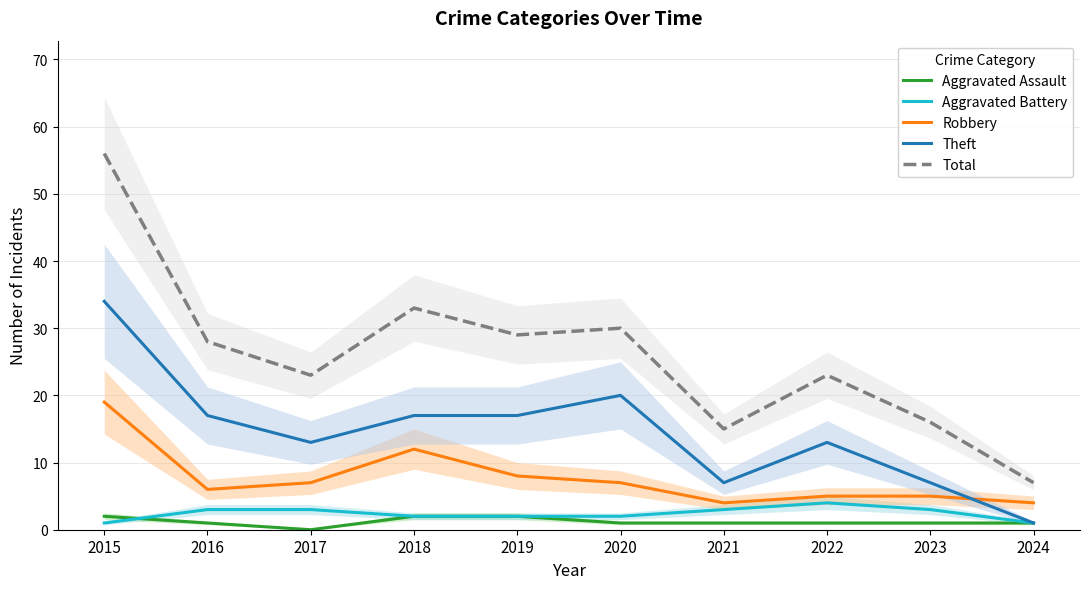

What is the difference between the highest and lowest values at 2020?

29